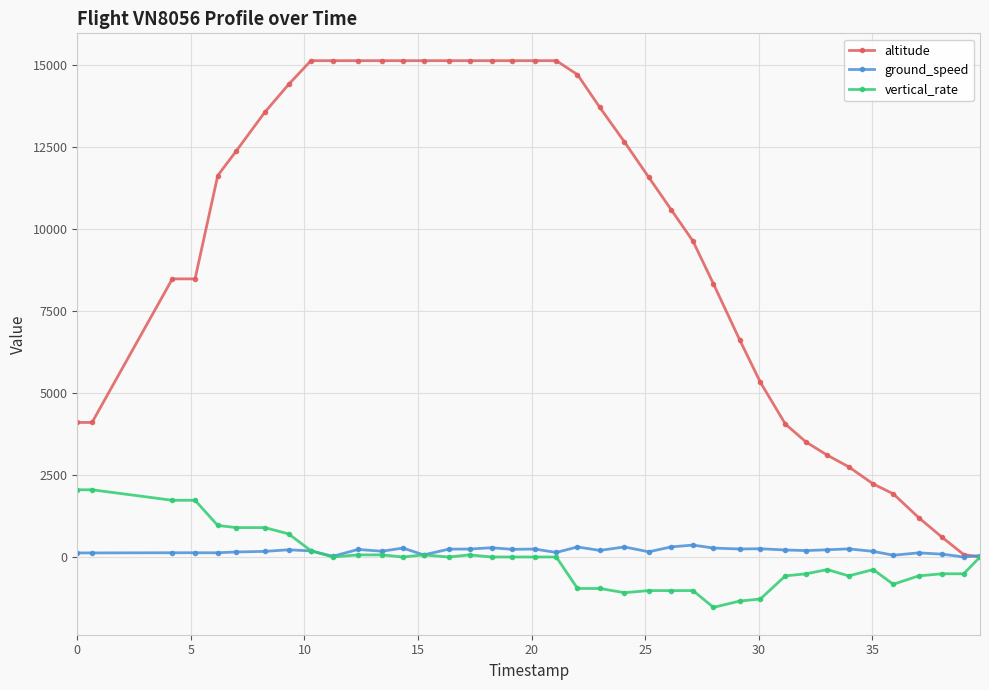

Which series has the largest range (max minus min)?

altitude